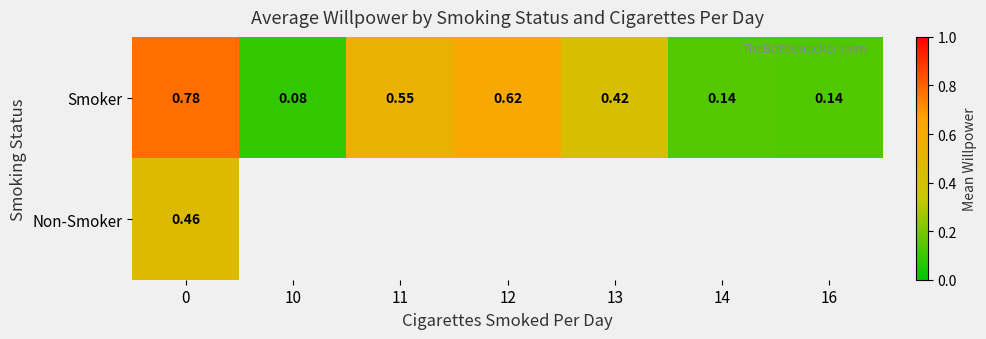

List the series in order of their peak value, lowest first.

Non-Smoker, Smoker